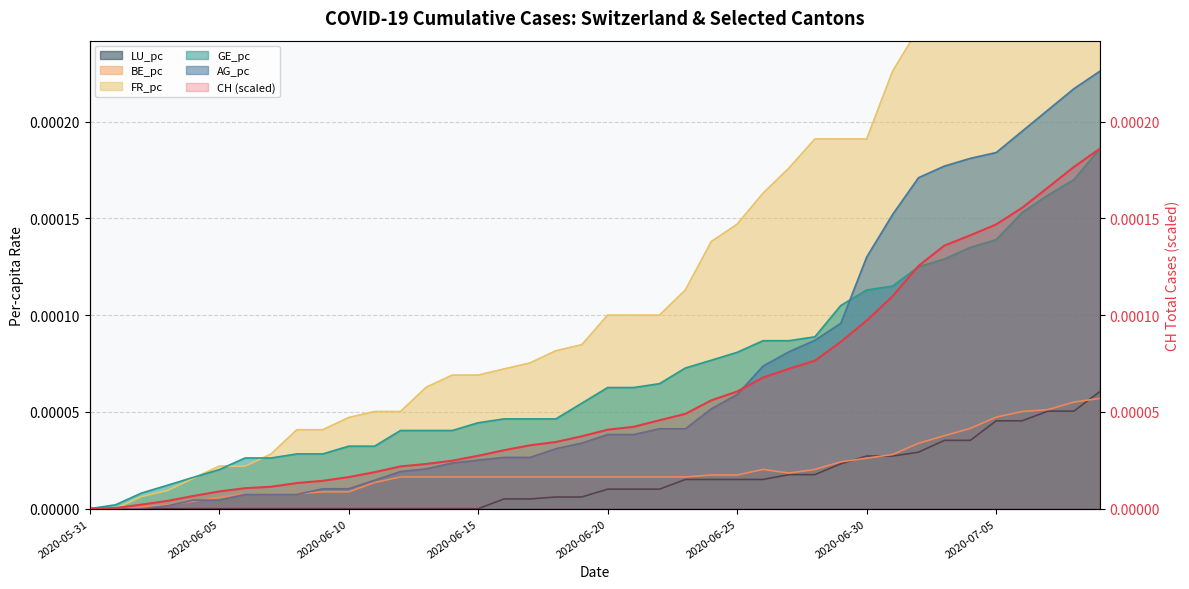

Rank the series by their maximum value, from lowest to highest.

BE_pc, LU_pc, CH, GE_pc, AG_pc, FR_pc